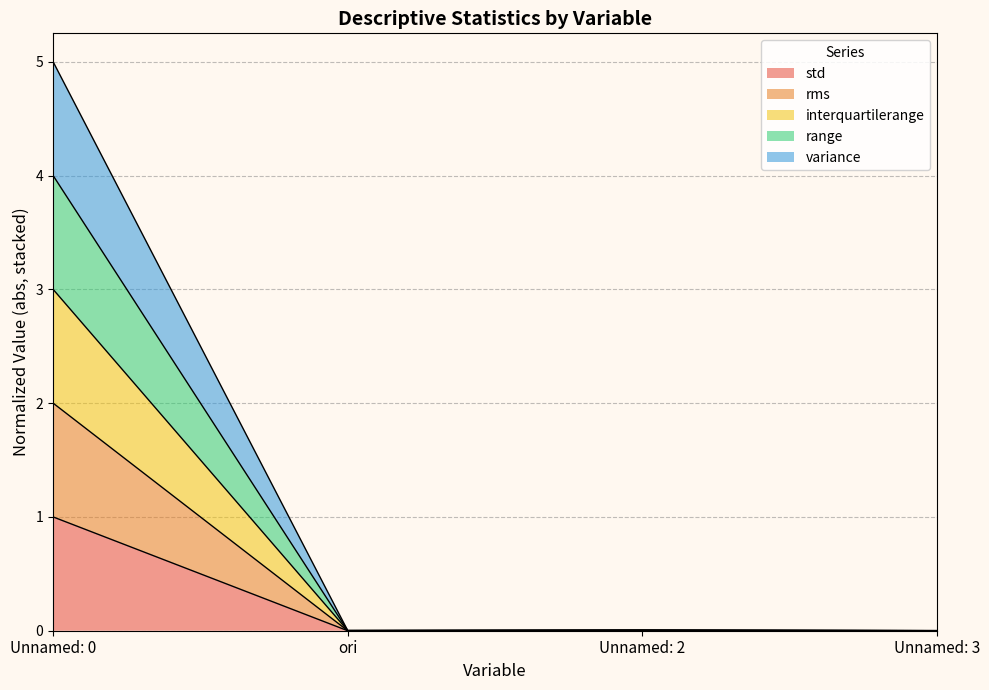

True or false: std has a value of 0.0 at Unnamed: 2.

True